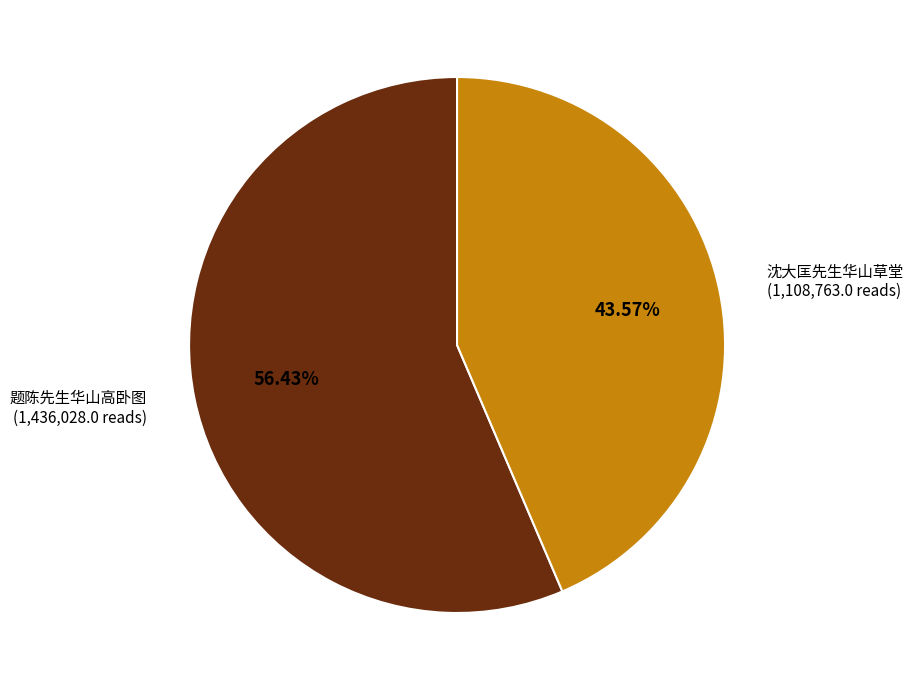

Is 题陈先生华山高卧图 the majority of the pie?

Yes